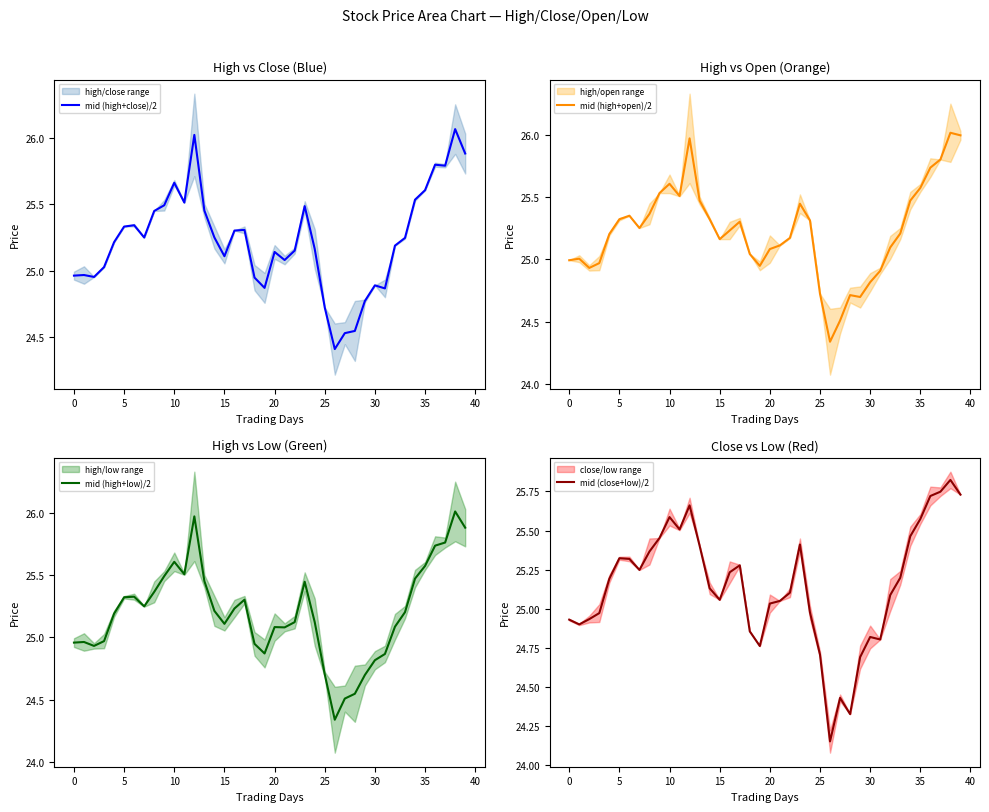

The value of mid (high+low)/2 at 20 is 32.9. True or false?

False